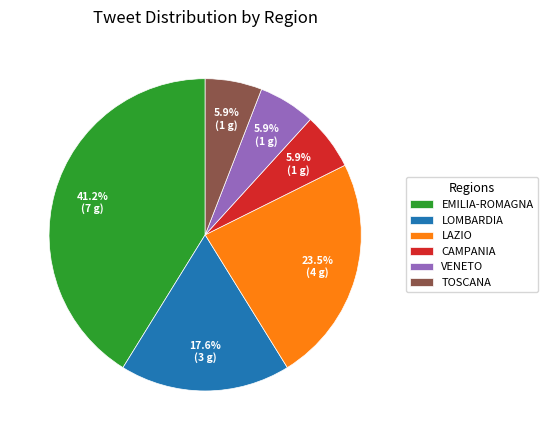

What percentage do CAMPANIA and EMILIA-ROMAGNA together represent?

47.1%